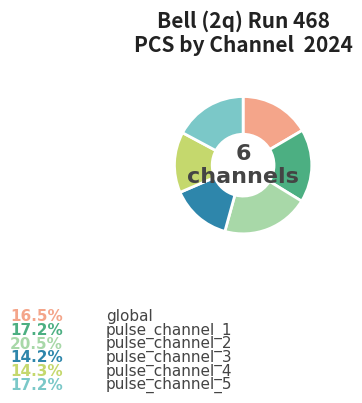

To the nearest percent, what percentage of the pie is pulse_channel_3?

14%